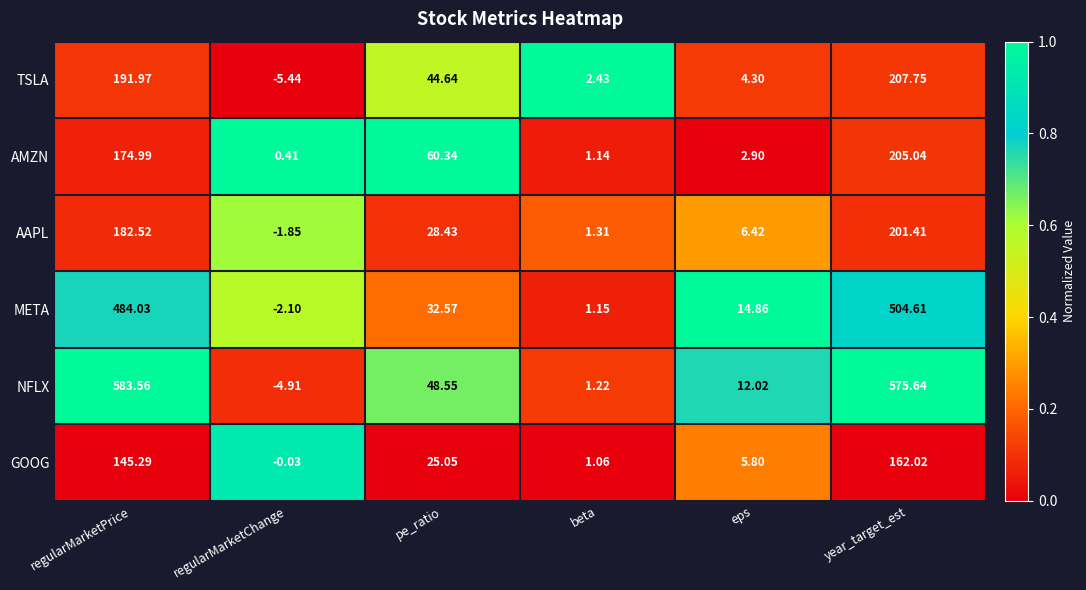

Is the value of META at regularMarketChange greater than the value of AMZN at regularMarketPrice?

No